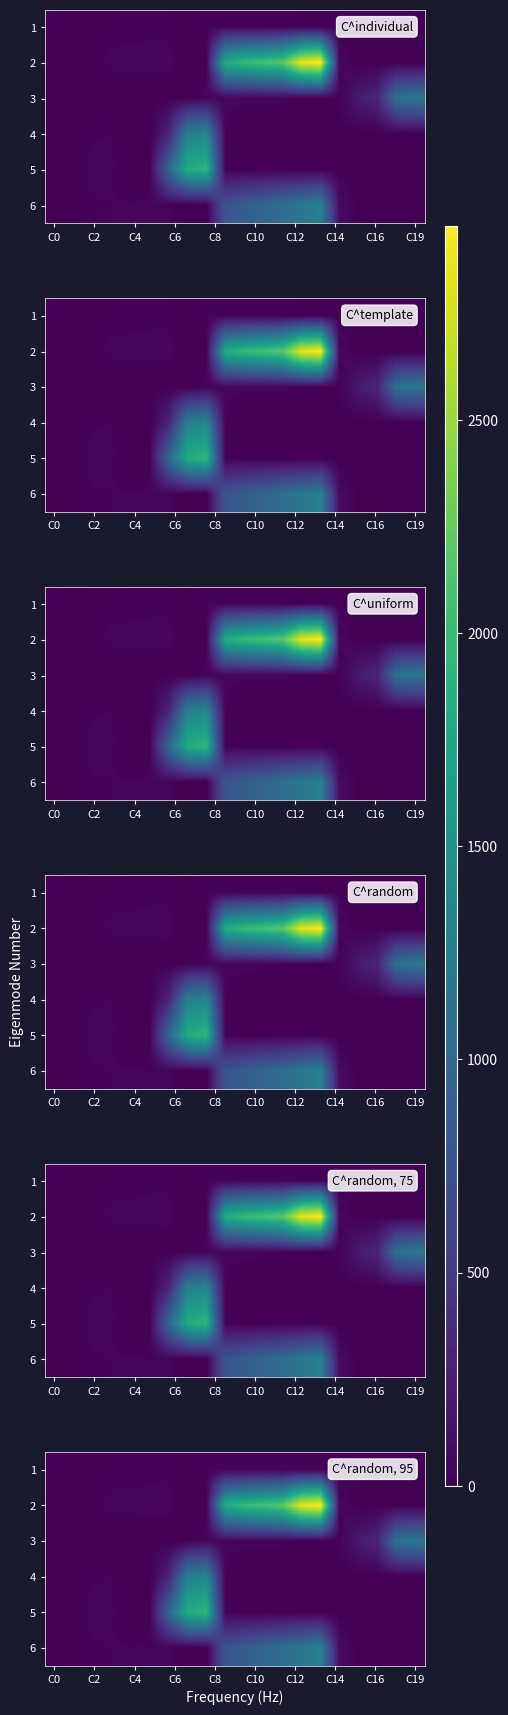

Rank the series at C19 from highest to lowest value.

3, 1, 2, 4, 5, 6